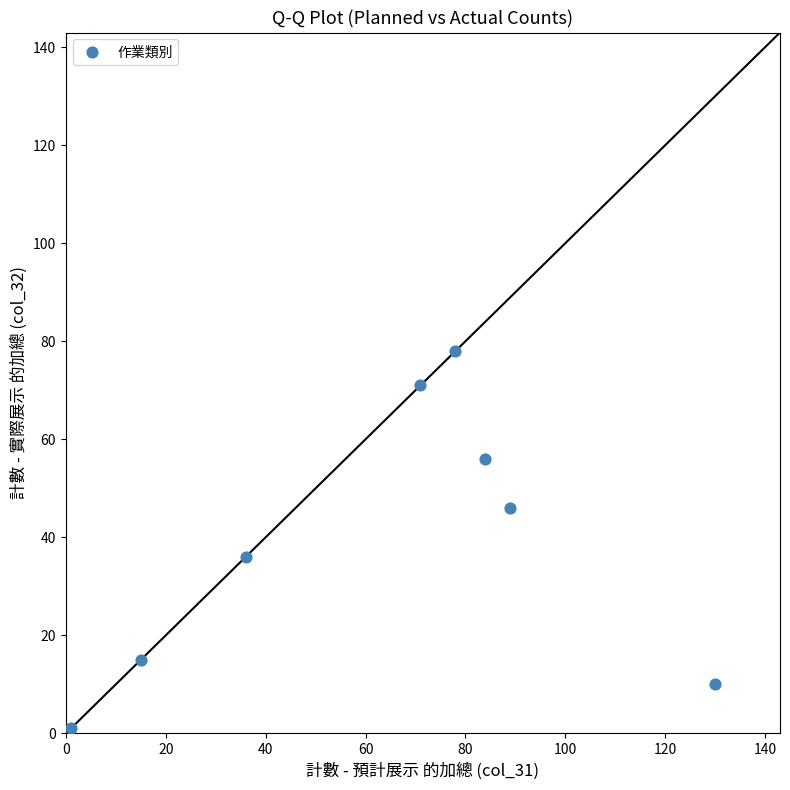

What is the range of Y values (max minus min)?

77